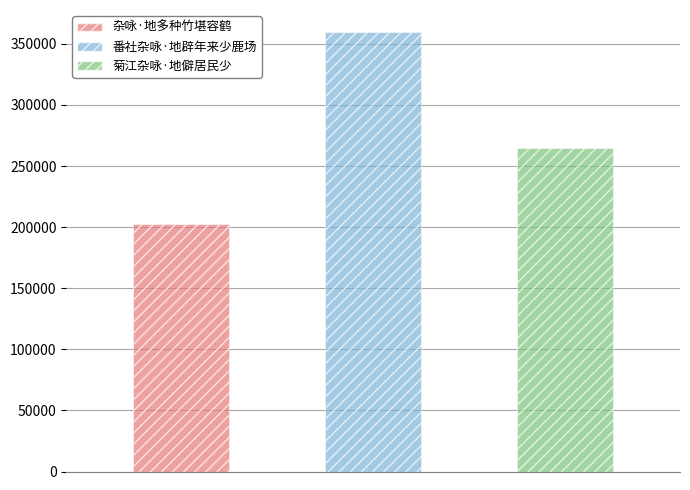

Is it true that the value at 菊江杂咏·地僻居民少 is 169077?

False